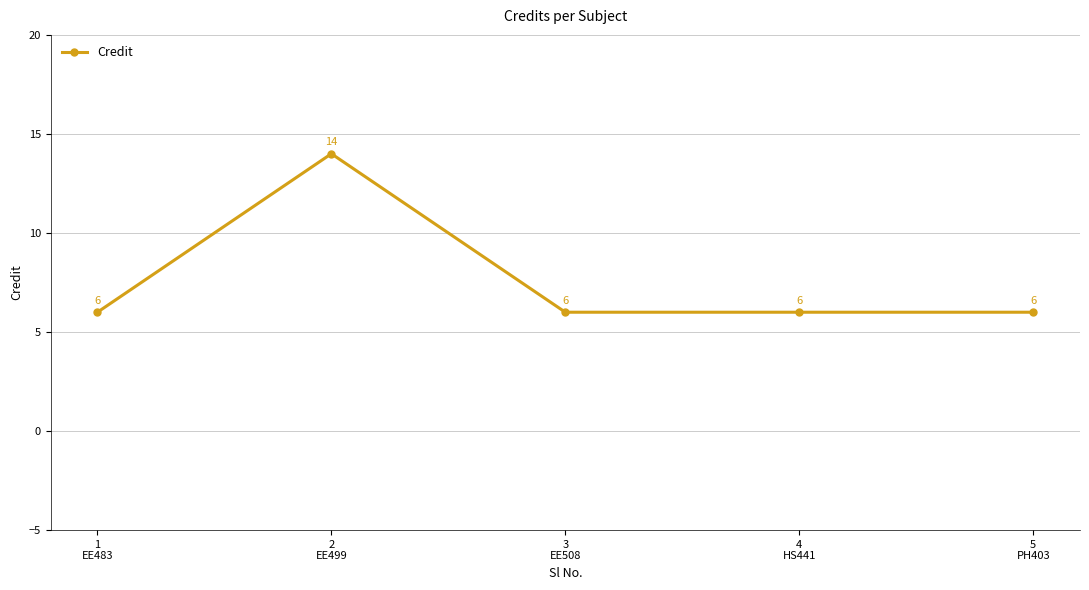

Is it true that the value at 5
PH403 is 3?

False